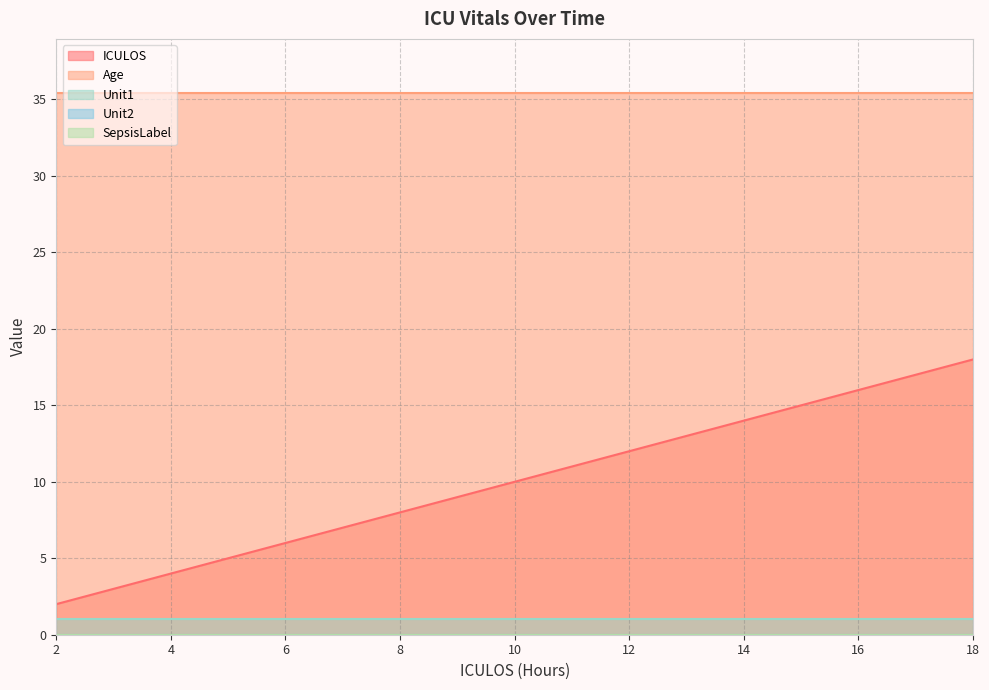

Reading left to right, what are all the values shown in this chart?

ICULOS: 2=2.0	3=3.0	4=4.0	5=5.0	6=6.0	7=7.0	8=8.0	9=9.0	10=10.0	11=11.0	12=12.0	13=13.0	14=14.0	15=15.0	16=16.0	17=17.0	18=18.0
Age: 2=35.4	3=35.4	4=35.4	5=35.4	6=35.4	7=35.4	8=35.4	9=35.4	10=35.4	11=35.4	12=35.4	13=35.4	14=35.4	15=35.4	16=35.4	17=35.4	18=35.4
Unit1: 2=1.0	3=1.0	4=1.0	5=1.0	6=1.0	7=1.0	8=1.0	9=1.0	10=1.0	11=1.0	12=1.0	13=1.0	14=1.0	15=1.0	16=1.0	17=1.0	18=1.0
Unit2: 2=0.0	3=0.0	4=0.0	5=0.0	6=0.0	7=0.0	8=0.0	9=0.0	10=0.0	11=0.0	12=0.0	13=0.0	14=0.0	15=0.0	16=0.0	17=0.0	18=0.0
SepsisLabel: 2=0.0	3=0.0	4=0.0	5=0.0	6=0.0	7=0.0	8=0.0	9=0.0	10=0.0	11=0.0	12=0.0	13=0.0	14=0.0	15=0.0	16=0.0	17=0.0	18=0.0